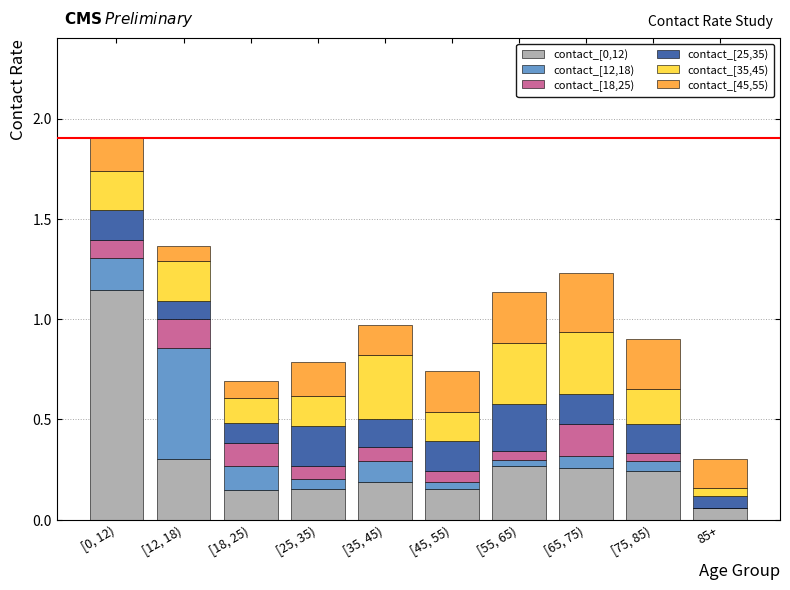

What is the sum of the contact_[0,12) values at [18, 25) and [0, 12)?

1.3